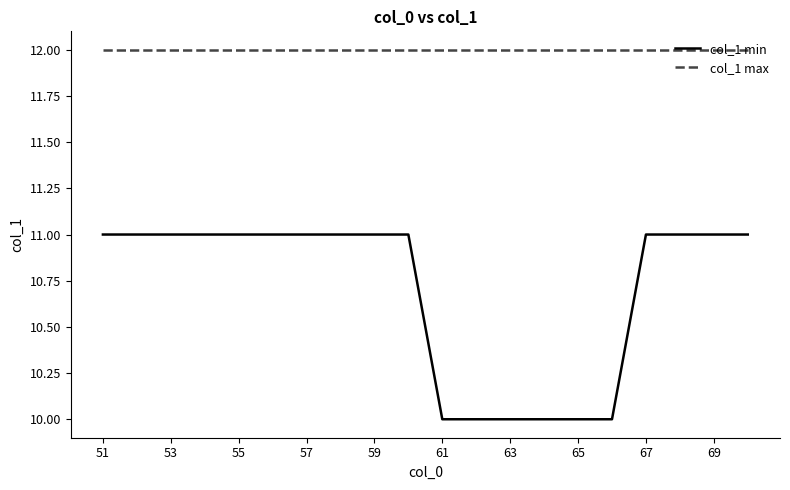

What is the smallest value displayed?

10